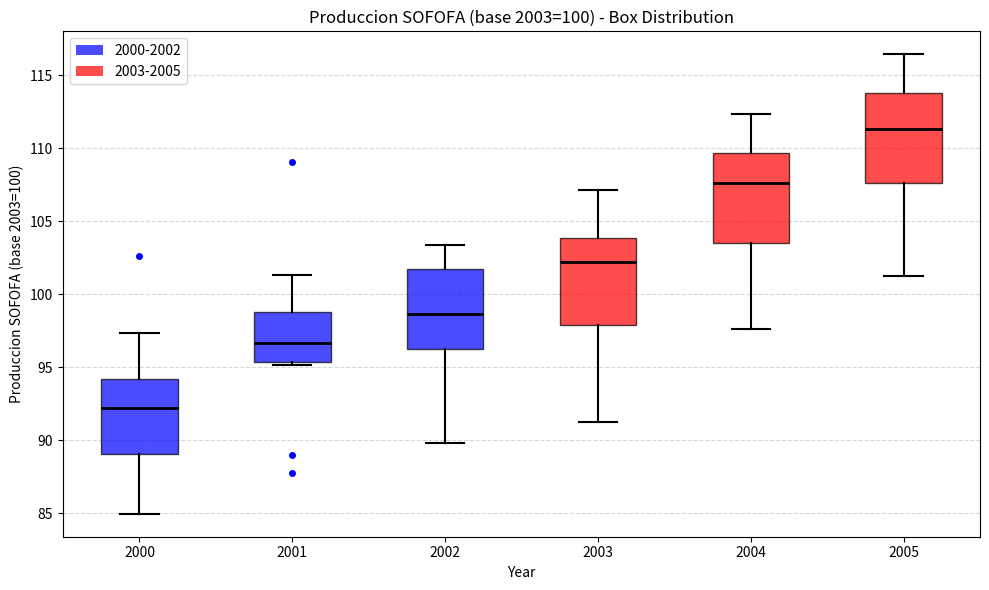

Reading left to right, read every box against the y-axis: the position of its median line, the range the box covers, and the ends of its whiskers. The values are not printed on the chart, so give them approximately, as read against the axis.

2000: median 92.0, box 89.0 to 94.0, whiskers 85.0 to 97.5
2001: median 96.5, box 95.5 to 99.0, whiskers 95.0 to 101.5
2002: median 98.5, box 96.0 to 102.0, whiskers 90.0 to 103.5
2003: median 102.0, box 98.0 to 104.0, whiskers 91.0 to 107.0
2004: median 107.5, box 103.5 to 109.5, whiskers 97.5 to 112.5
2005: median 111.5, box 107.5 to 114.0, whiskers 101.0 to 116.5